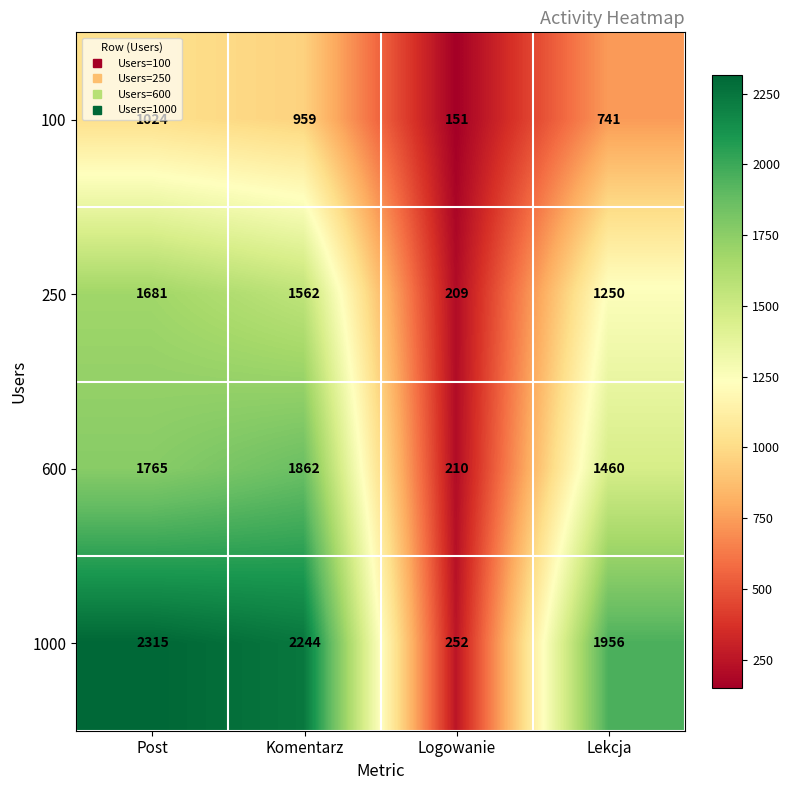

What is the average value of the 250 series?

1176